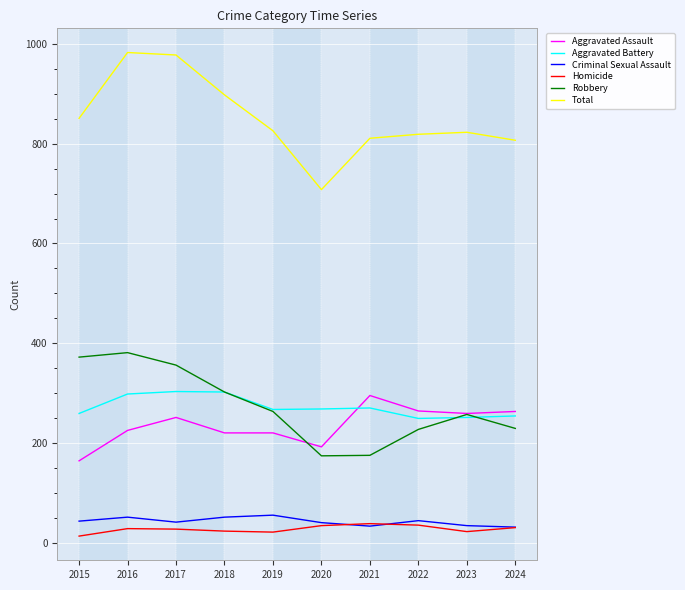

What is the minimum value for Aggravated Assault?

164